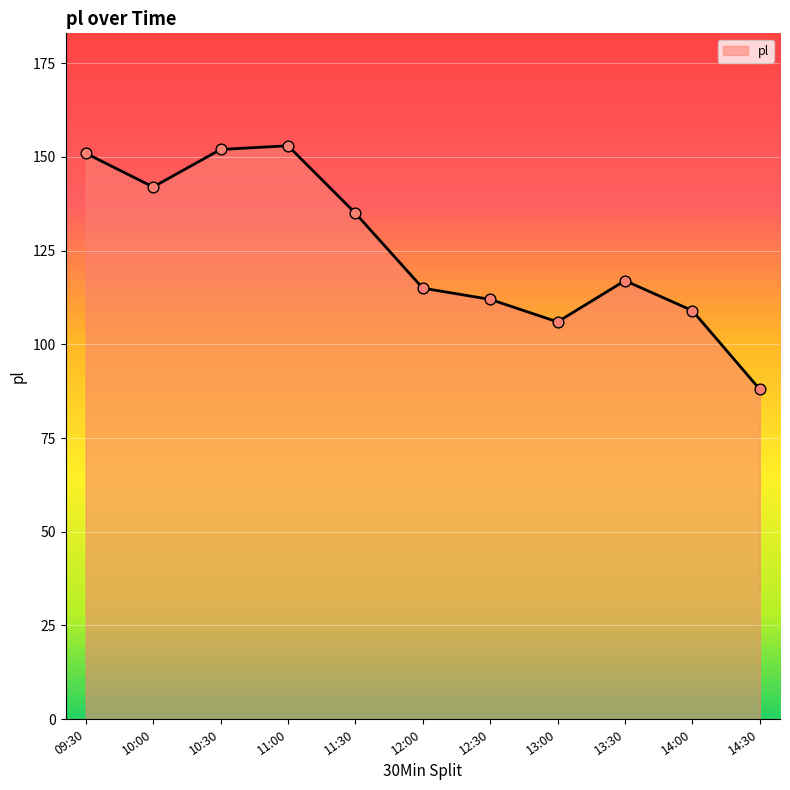

What is the ratio of the value at 12:30 to the value at 13:00?

1.1